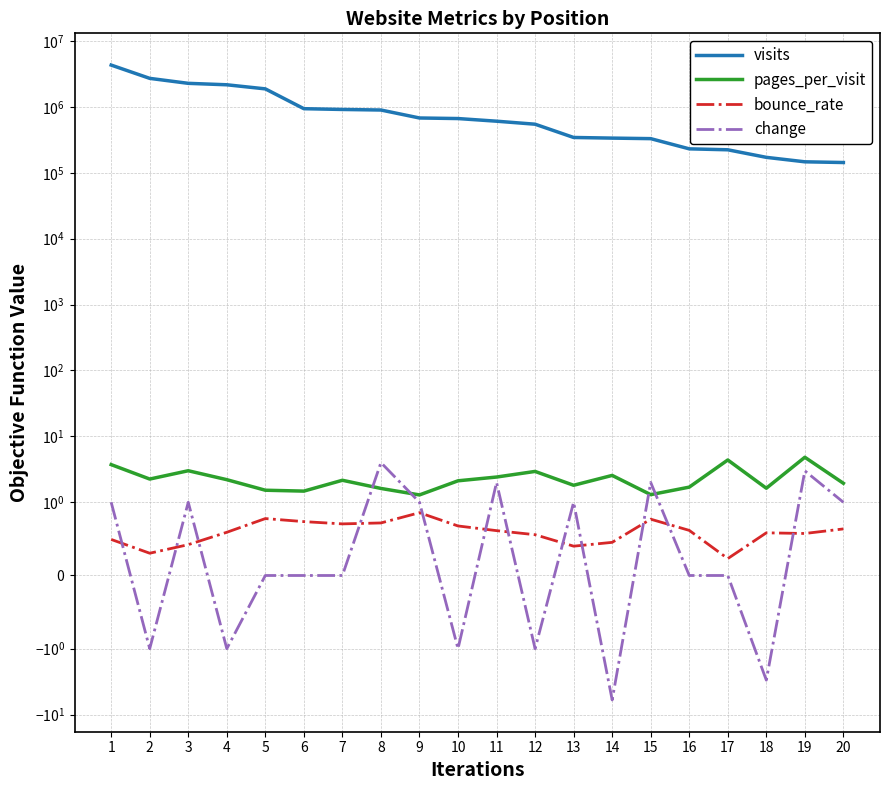

In bounce_rate, how many points are lower than both neighbors (excluding endpoints)?

5